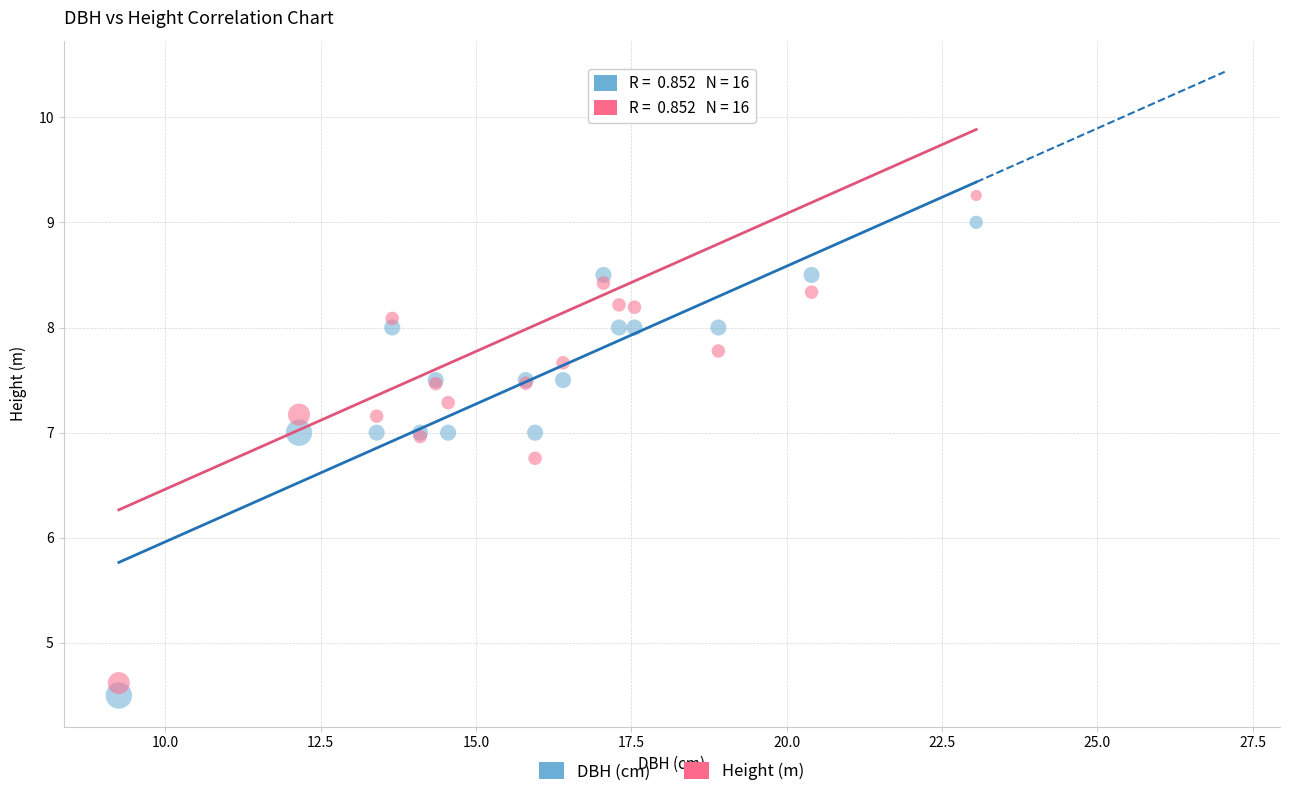

Which series contains the lowest Y value?

DBH (cm)